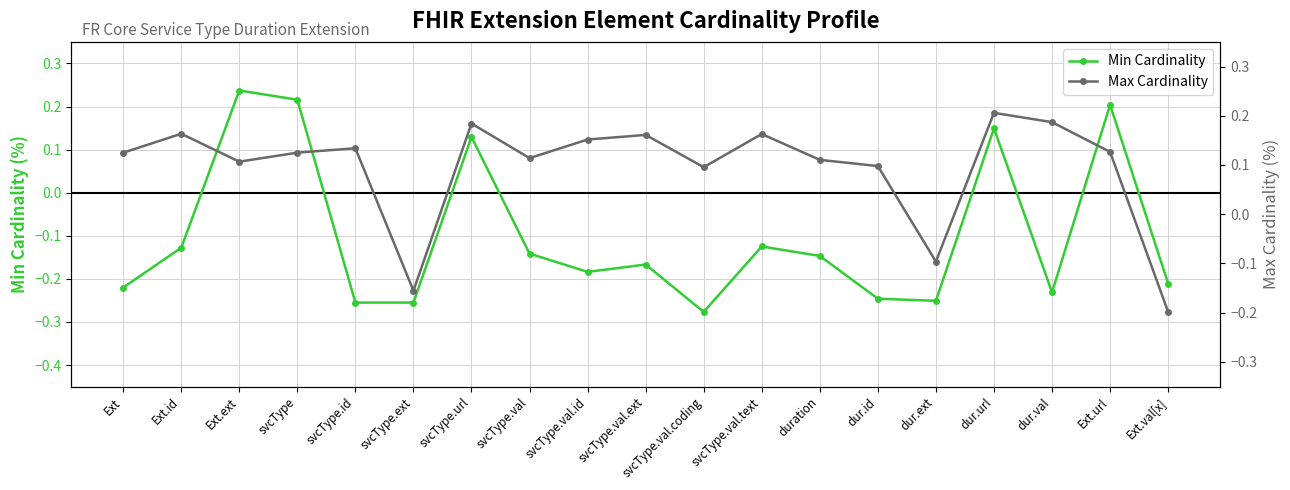

What are all the series names shown in the legend?

Min Cardinality, Max Cardinality